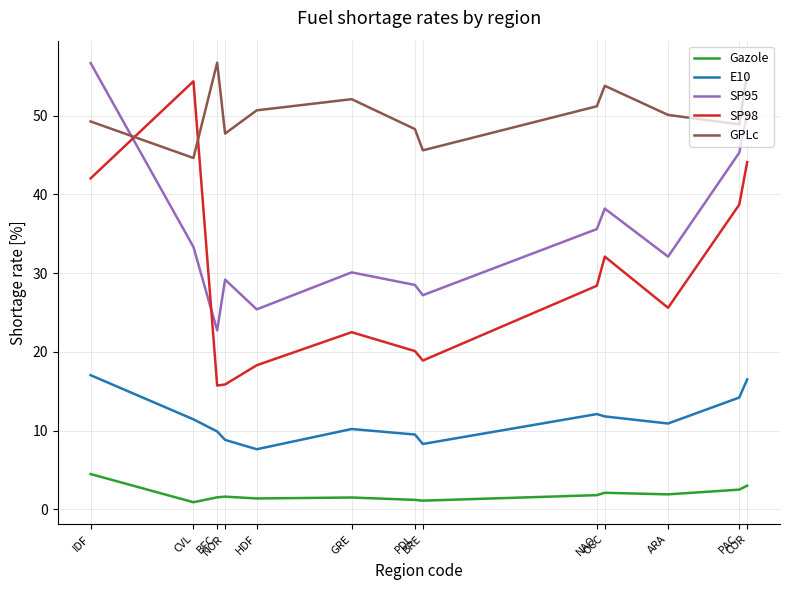

The E10 series shows 11.8 at OCC. True or false?

True